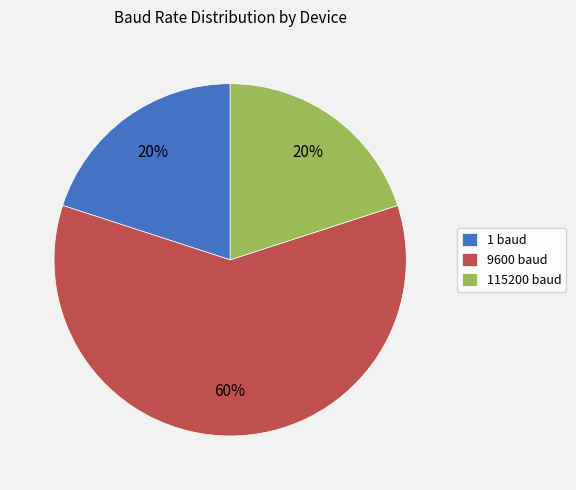

Which category has the biggest portion of the pie?

9600 baud